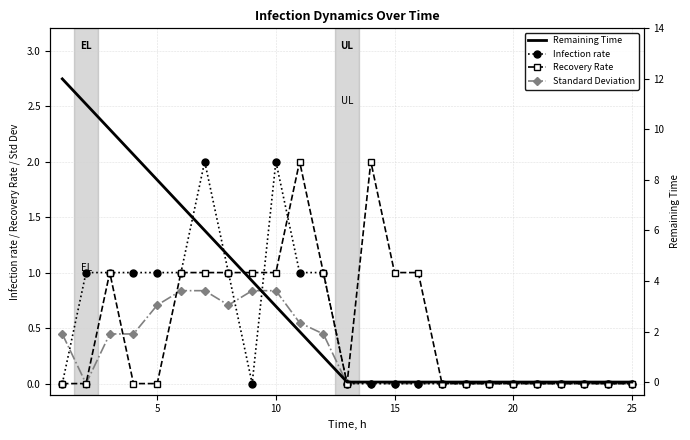

What are all the series names shown in the legend?

Infection rate, Recovery Rate, Standard Deviation, Remaining Time